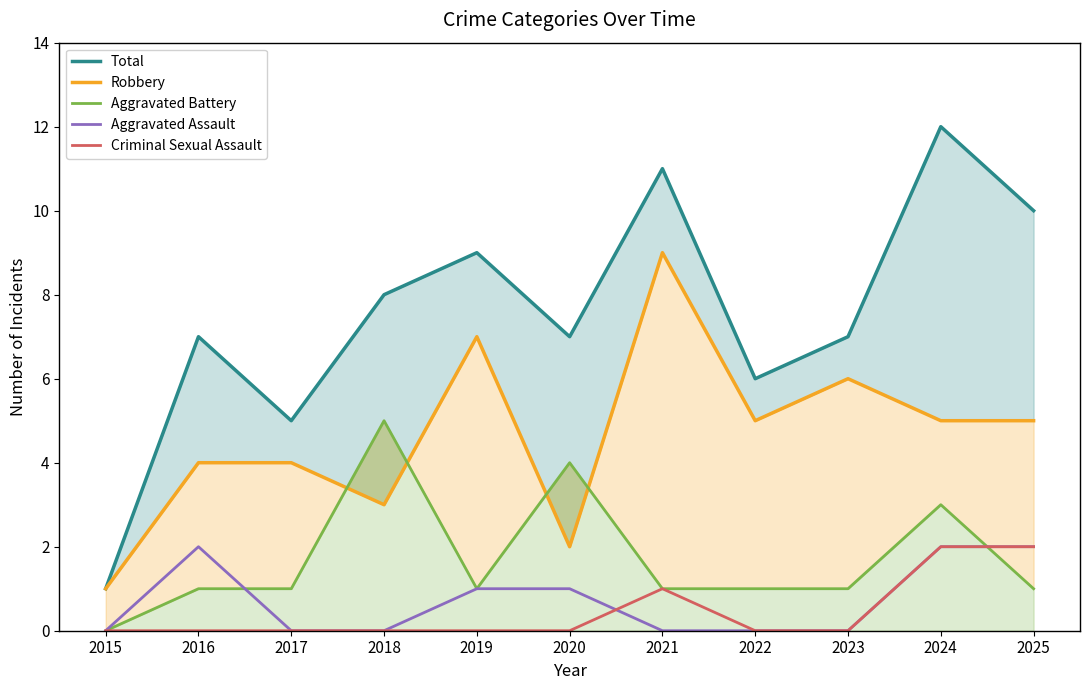

How many interior local valleys does the Robbery series have?

3